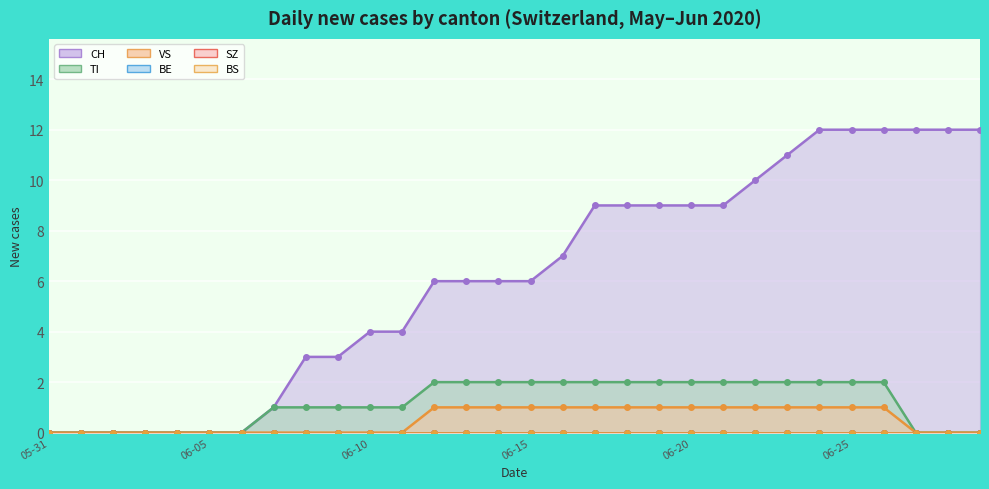

Which series has the largest total across all categories?

CH